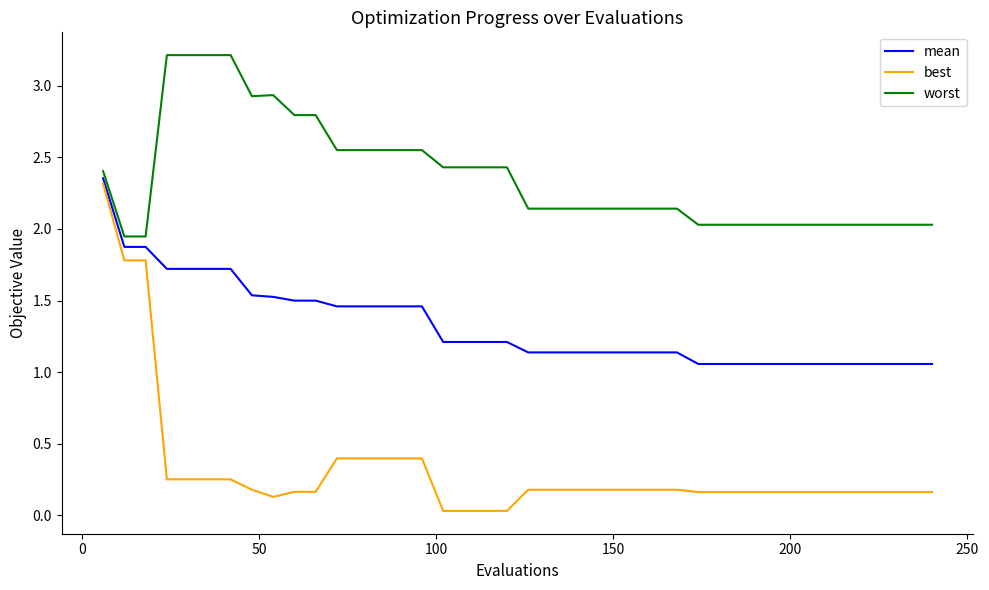

What is the maximum value shown in the chart?

3.2